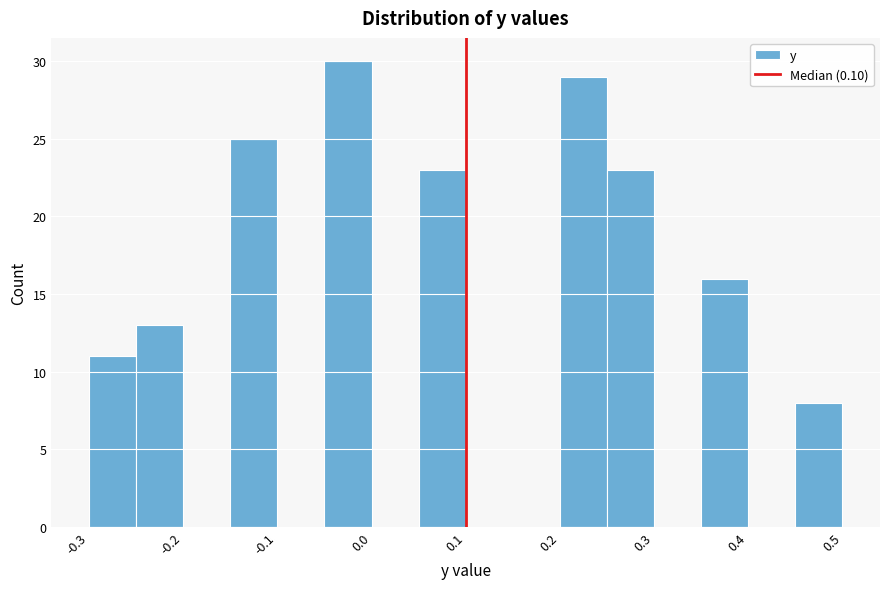

Reading left to right, transcribe this chart: for each bar, give the range it covers on the x-axis and its height. The values are not printed on the chart, so give them approximately, as read against the axis.

-0.30 to -0.25: 11
-0.25 to -0.20: 13
-0.20 to -0.15: 0
-0.15 to -0.10: 25
-0.10 to -0.05: 0
-0.05 to 0.00: 30
0.00 to 0.05: 0
0.05 to 0.10: 23
0.10 to 0.15: 0
0.15 to 0.20: 0
0.20 to 0.25: 29
0.25 to 0.30: 23
0.30 to 0.35: 0
0.35 to 0.40: 16
0.40 to 0.45: 0
0.45 to 0.50: 8